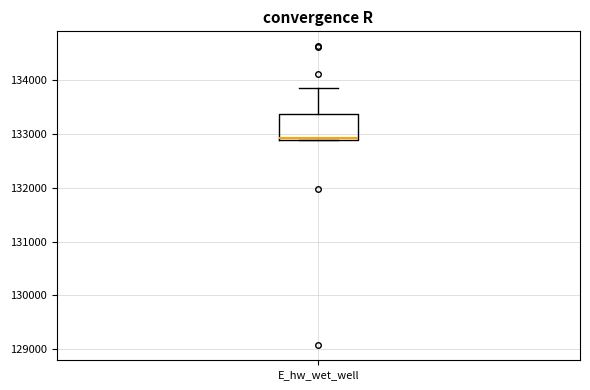

Where is the lower edge of the box for E_hw_wet_well on the y-axis? The values are not printed on the chart, so give them approximately, as read against the axis.

132900